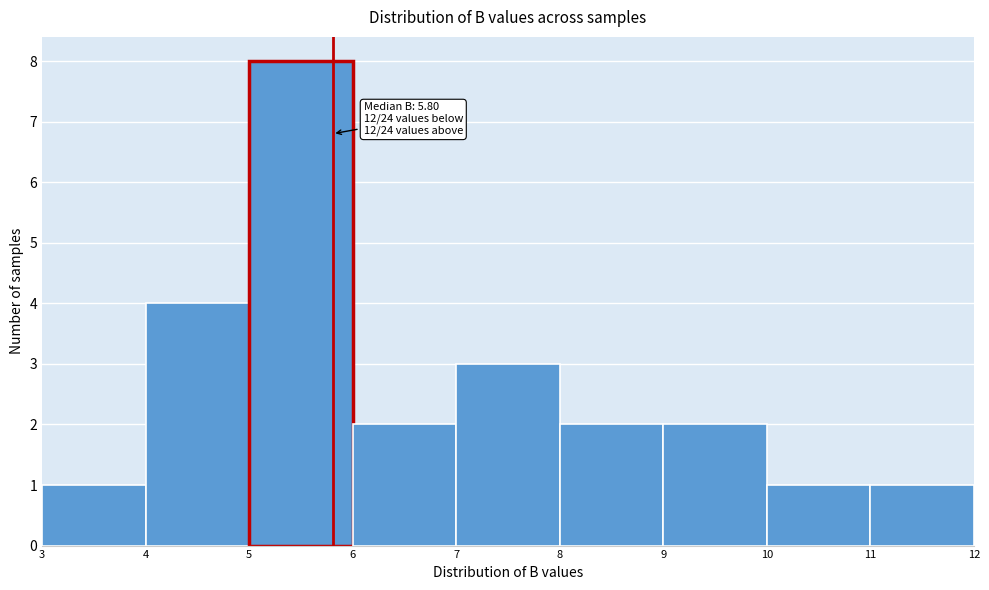

Over which range of the x-axis is the bar tallest?

5 to 6